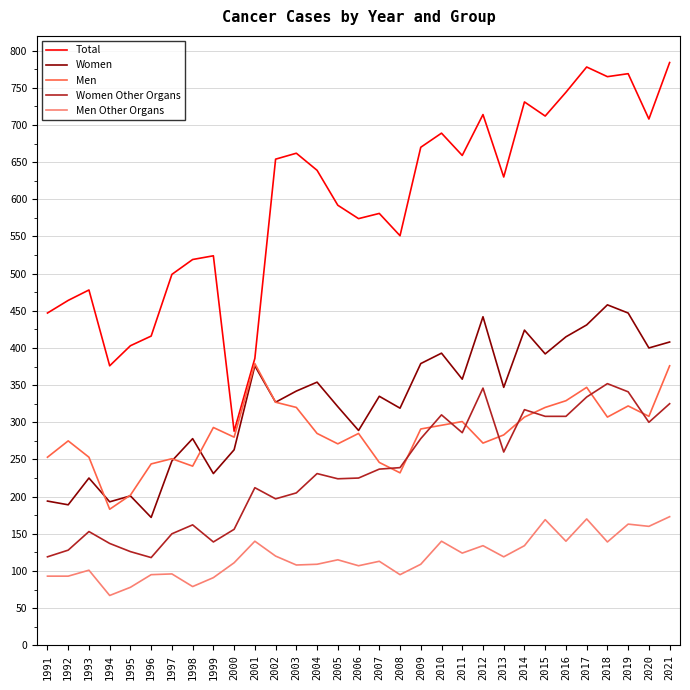

Which category has the lowest value across all series?

1994